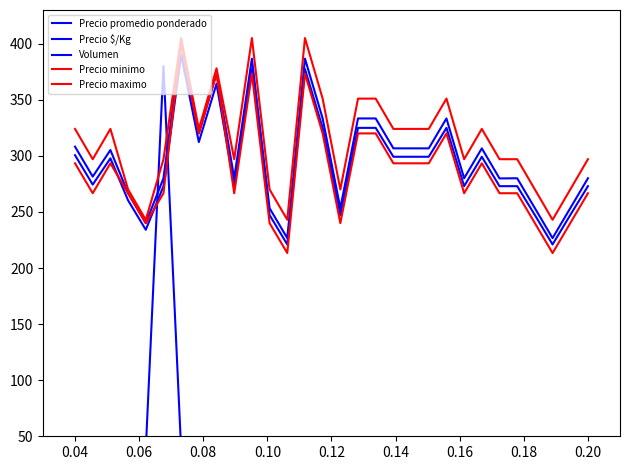

What is the smallest value displayed?

12.3